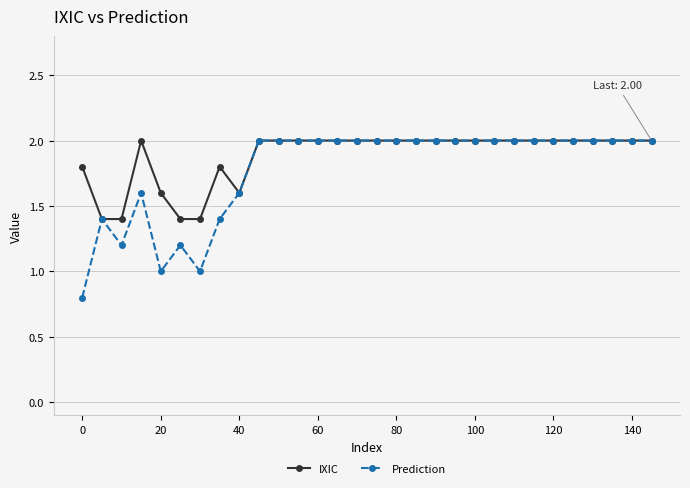

What is the maximum value for IXIC?

2.0